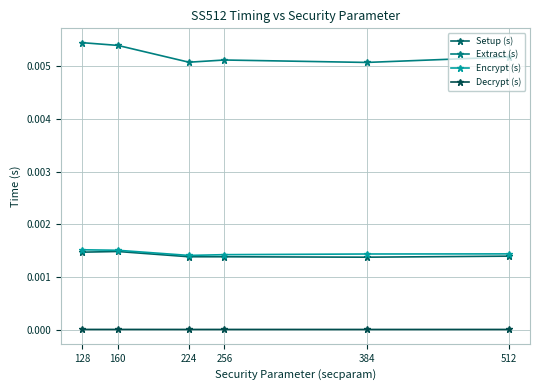

Rank the categories by Extract (s) value from lowest to highest.

384, 224, 256, 512, 160, 128